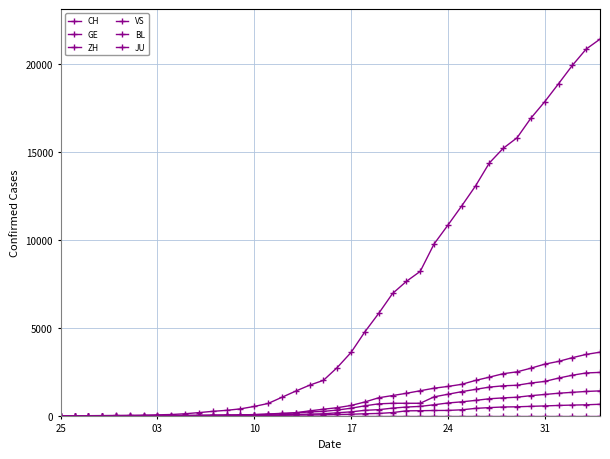

What is the value of the BL point at the 33rd from the left?

502